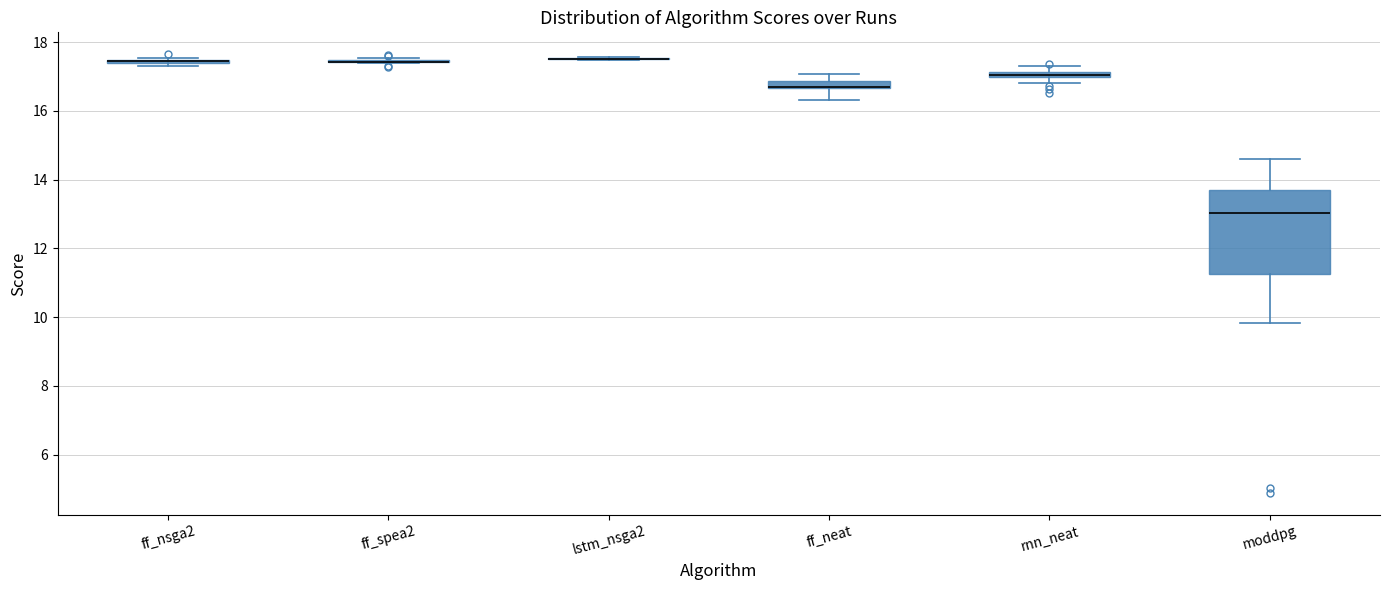

Comparing the boxes themselves (not the whiskers), which one is the tallest?

moddpg